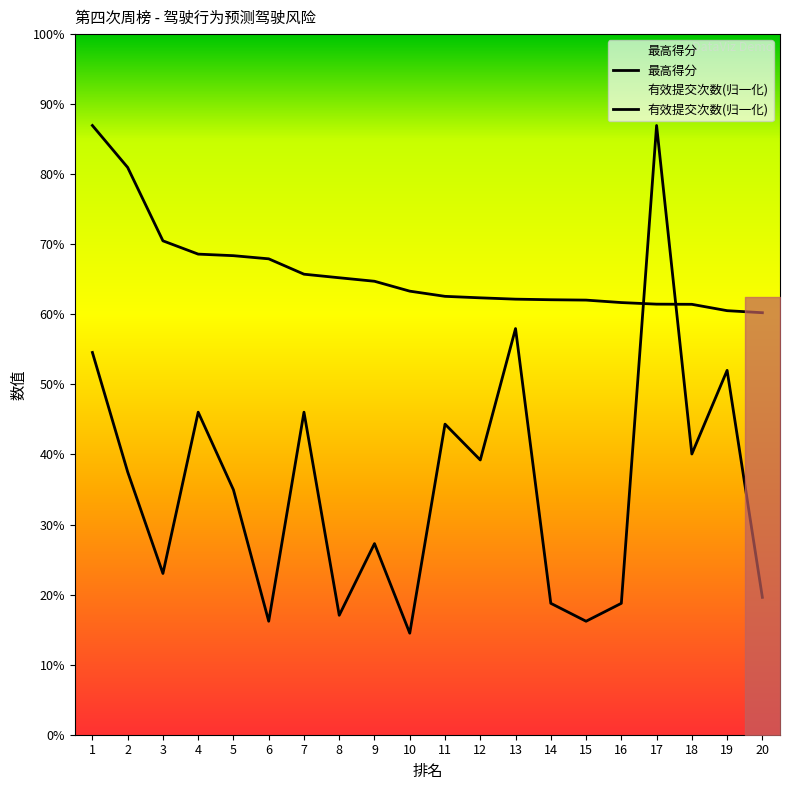

True or false: 最高得分 has more than 0 interior local peaks.

False